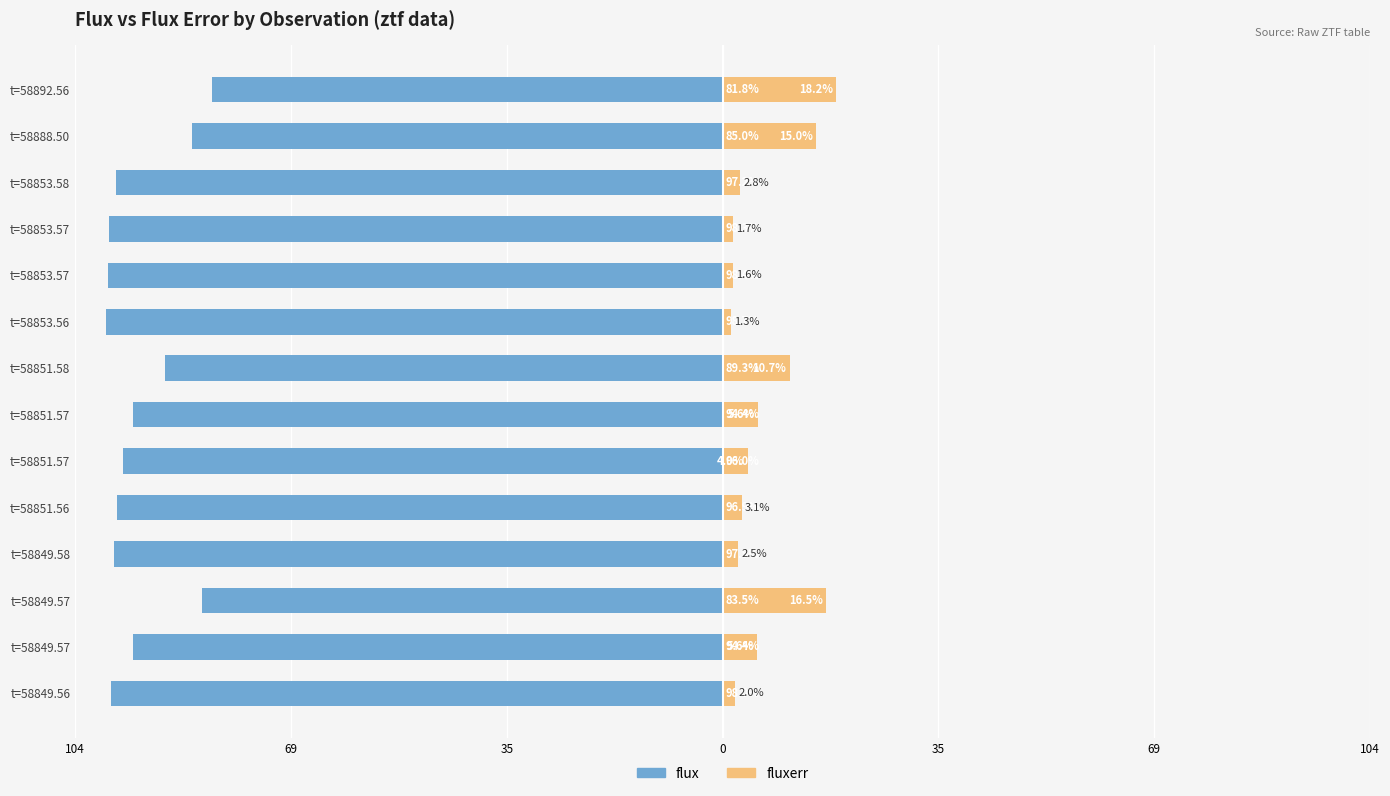

Does the chart contain stacked bars?

No